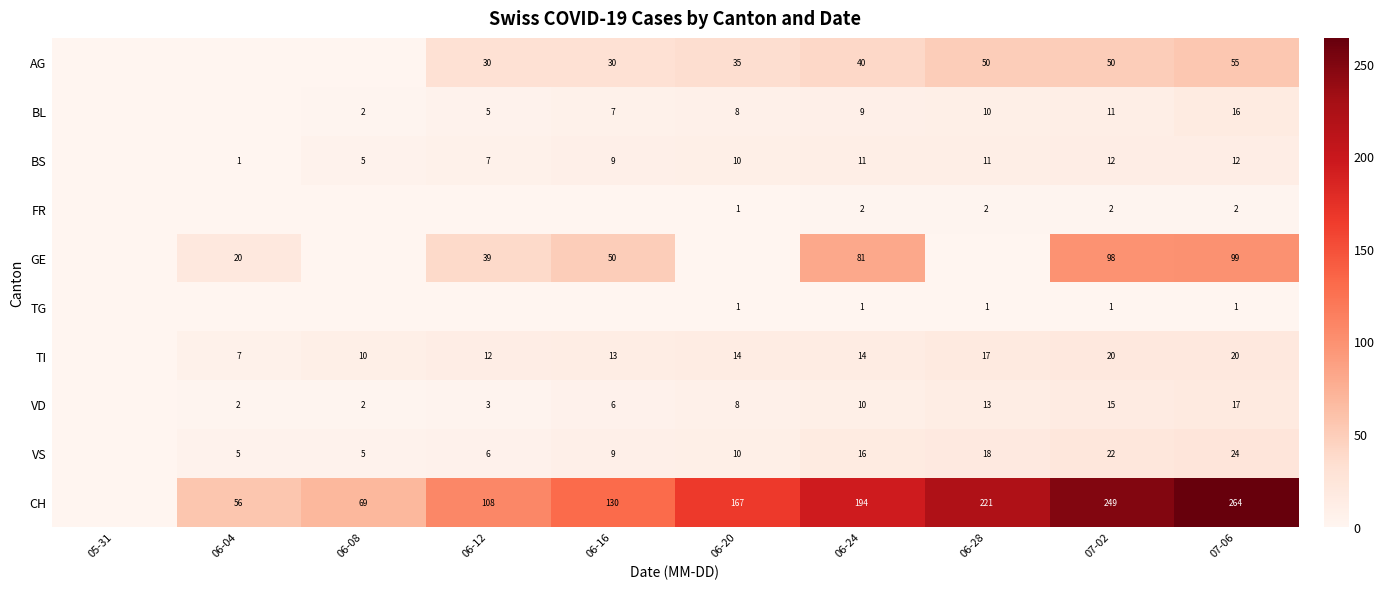

What is the difference between the VS values at 06-20 and 06-08?

5